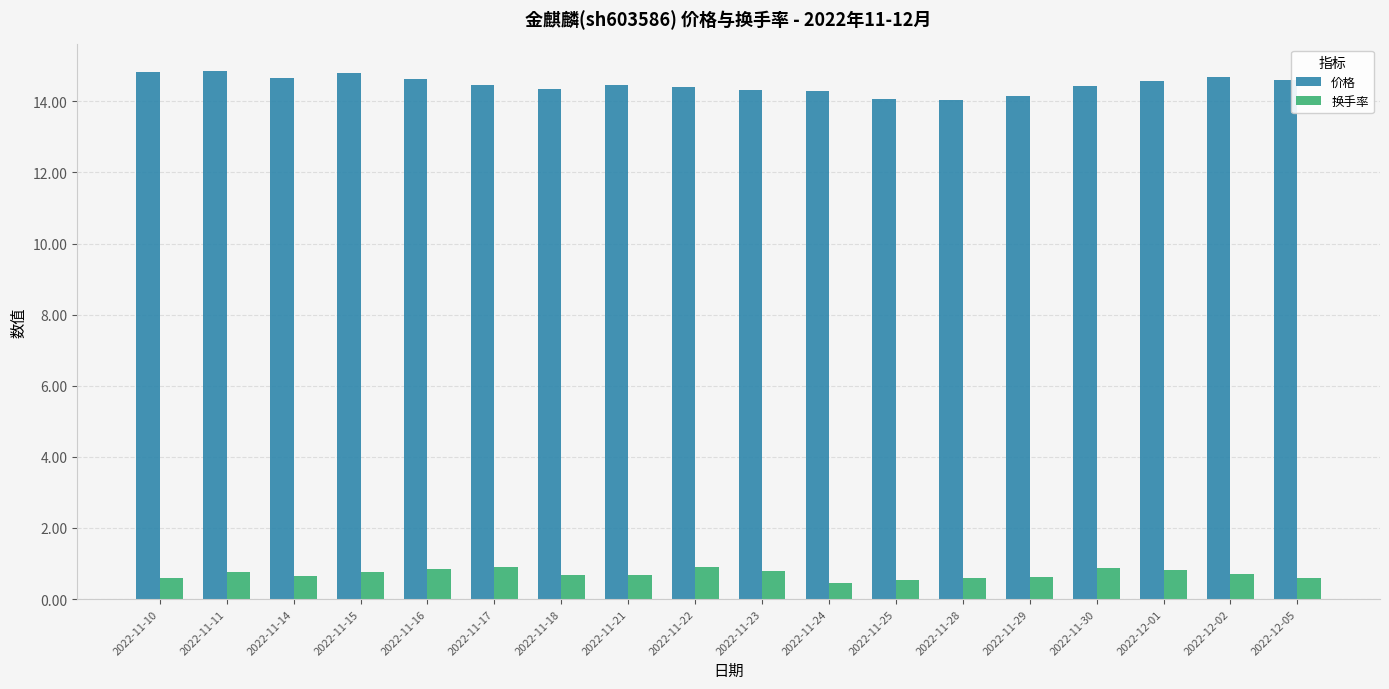

What is the difference between the second highest and second lowest values in the 价格 series?

0.8